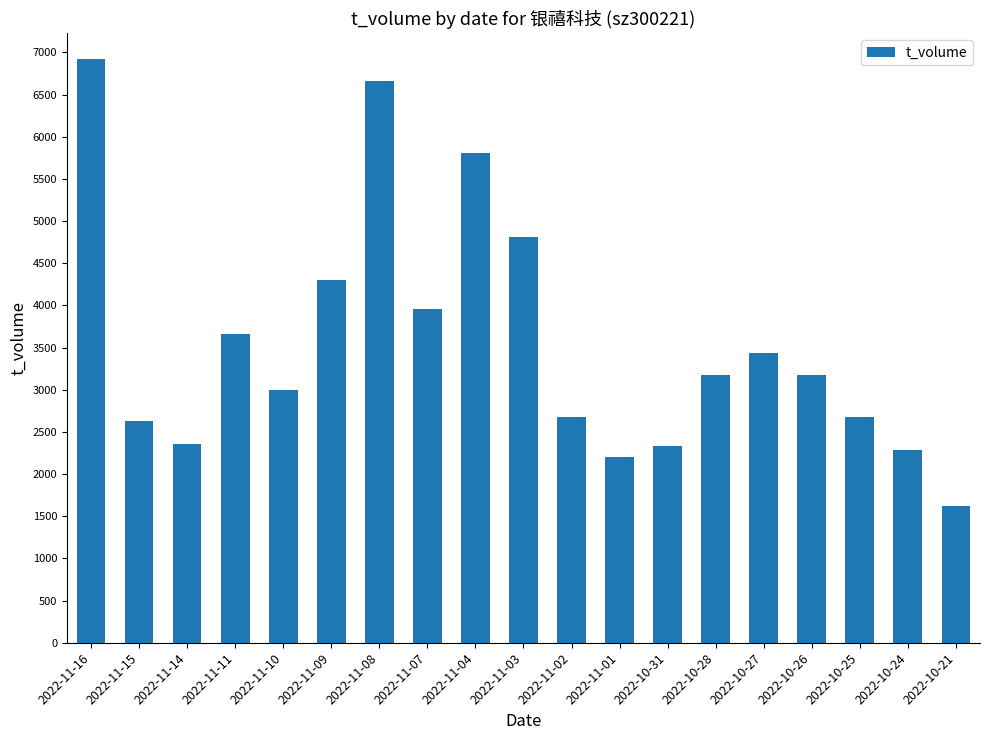

What is the change in value from 2022-11-09 to 2022-11-01?

-2097